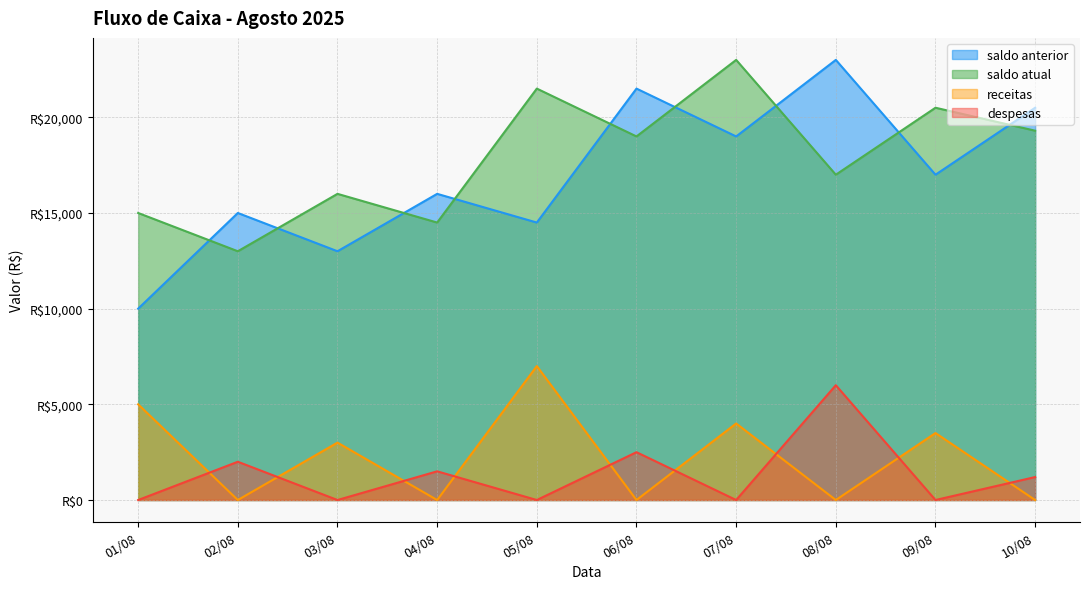

What is the value of the saldo atual point at the 4th from the left?

14500